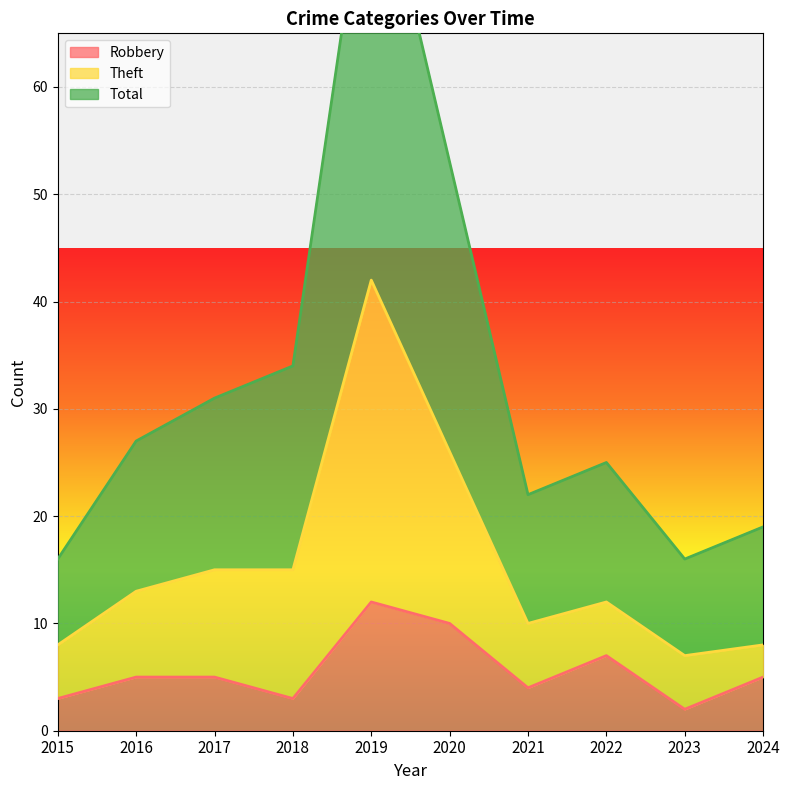

True or false: Total and Robbery intersect in this chart.

False